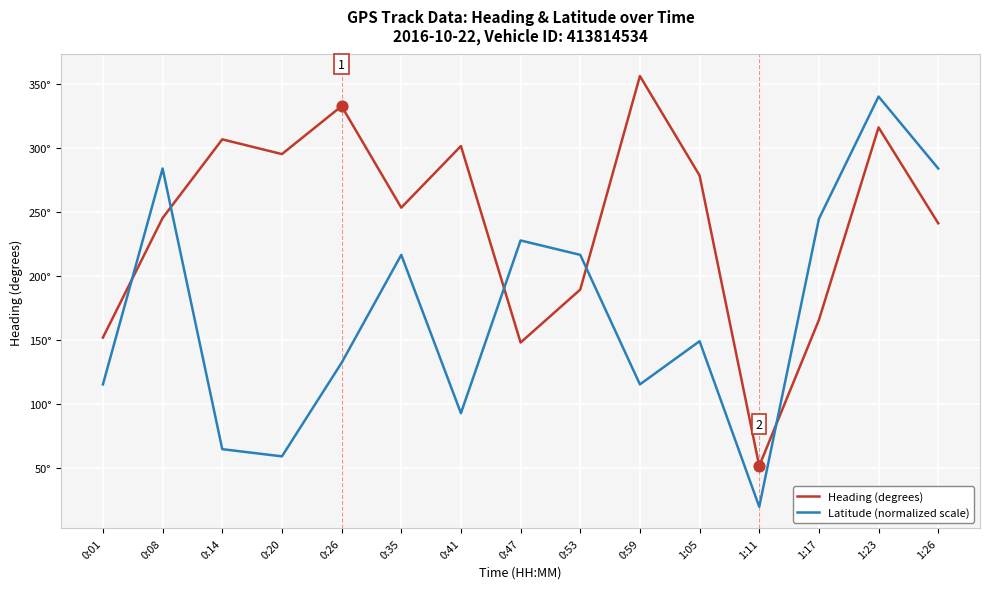

Does the chart have visible grid lines?

Yes